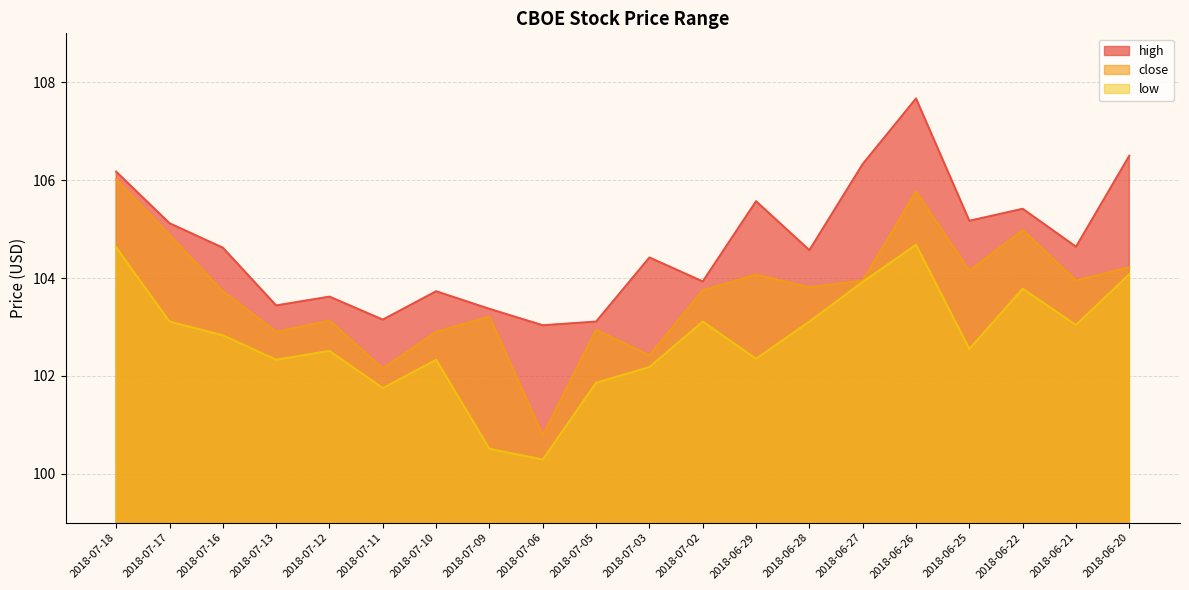

Where is low nearest to the value 102?

2018-07-05